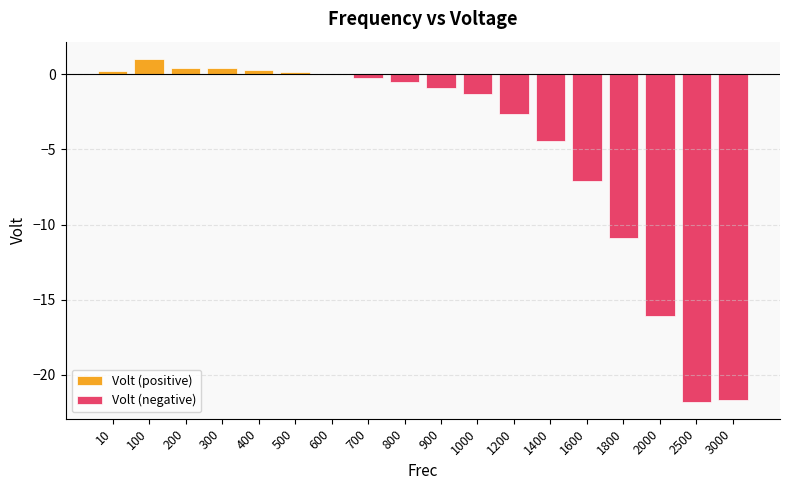

Where is Volt (positive) nearest to the value 0?

700